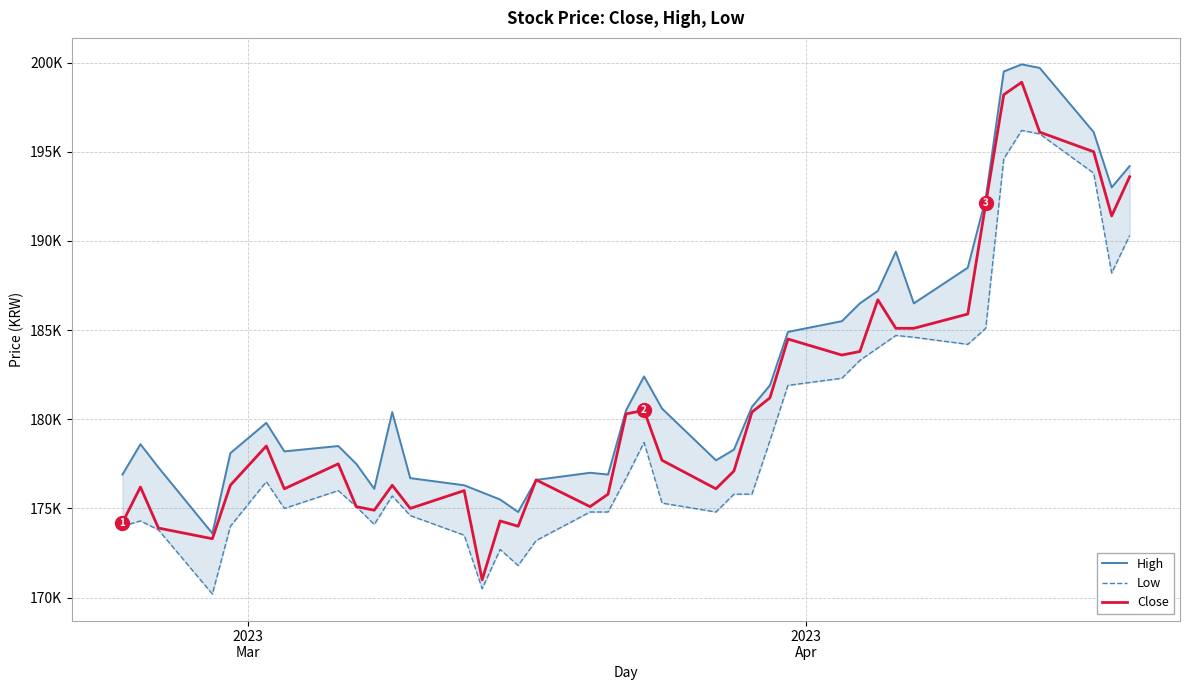

Reading left to right, extract all data points from this chart.

High: 176900	178600	177300	173600	178100	179800	178200	178500	177500	176100	180400	176700	176300	175900	175500	174800	176600	177000	176900	180500	182400	180600	177700	178300	180700	181900	184900	185500	186500	187200	189400	186500	188500	192400	199500	199900	199700	196100	193000	194200
Low: 174000	174300	173800	170200	174000	176500	175000	176000	175100	174100	175700	174600	173500	170500	172700	171800	173200	174800	174800	176700	178700	175300	174800	175800	175800	178800	181900	182300	183300	184000	184700	184600	184200	185100	194600	196200	196000	193800	188200	190300
Close: 174200	176200	173900	173300	176300	178500	176100	177500	175100	174900	176300	175000	176000	171000	174300	174000	176600	175100	175800	180300	180500	177700	176100	177100	180400	181200	184500	183600	183800	186700	185100	185100	185900	192100	198200	198900	196100	195000	191400	193600